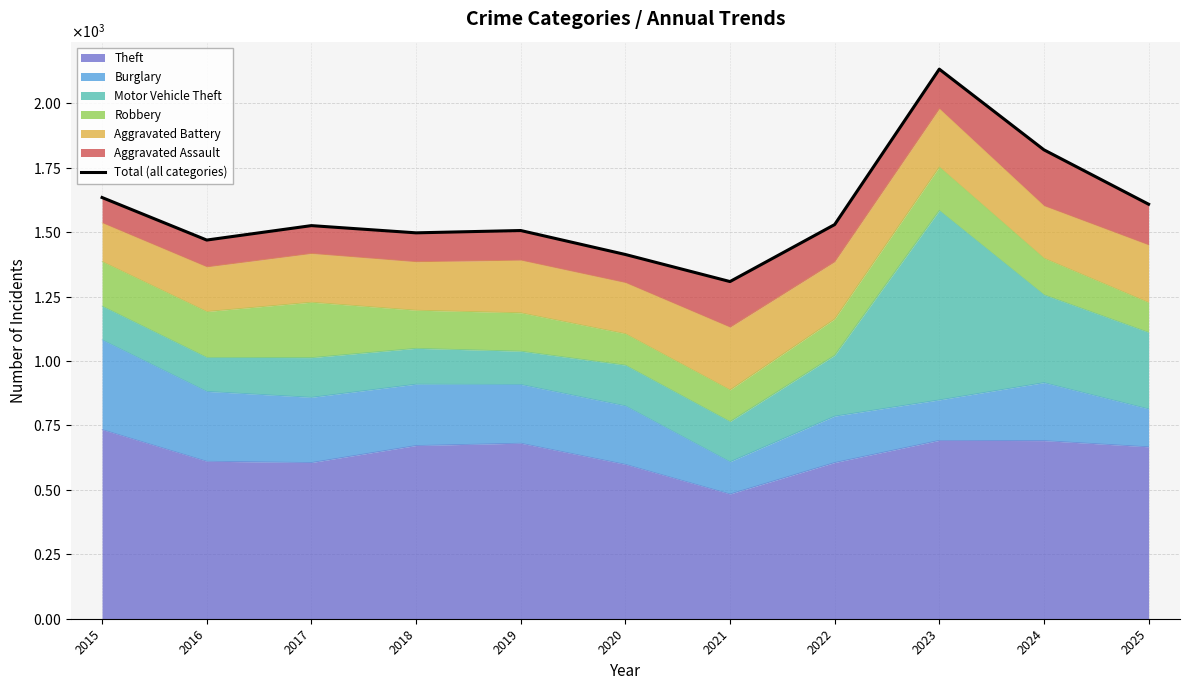

What is the approximate value at 2015, to the nearest 10?

1630